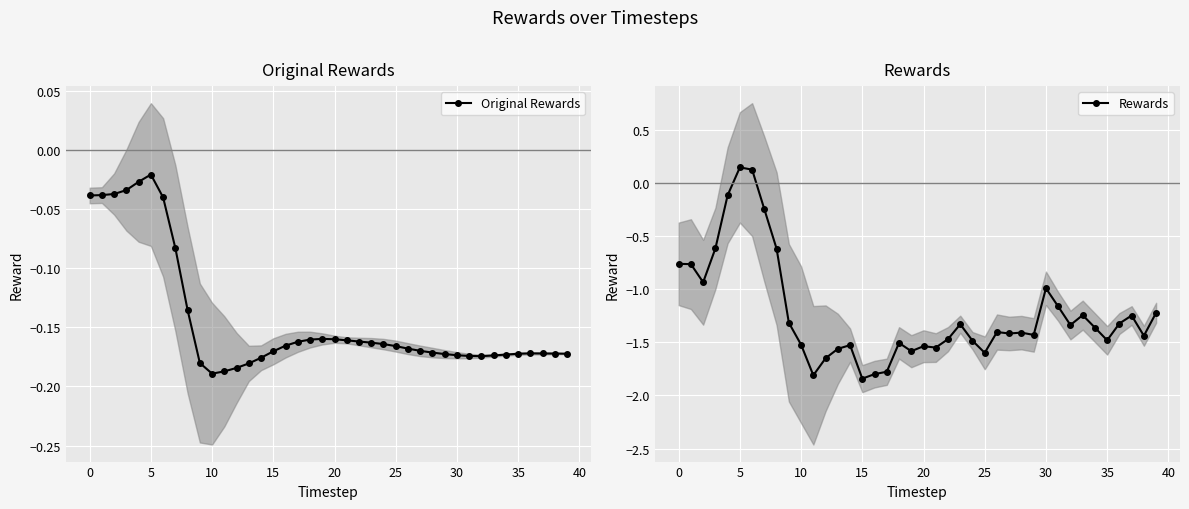

List the series in order of their peak value, lowest first.

Original Rewards, Rewards